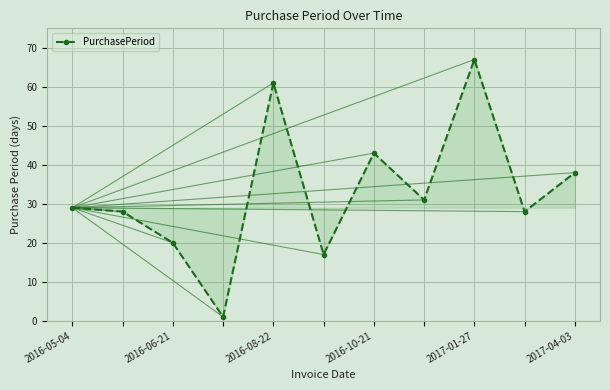

How many interior local peaks (higher than both neighbors) does the data have?

3